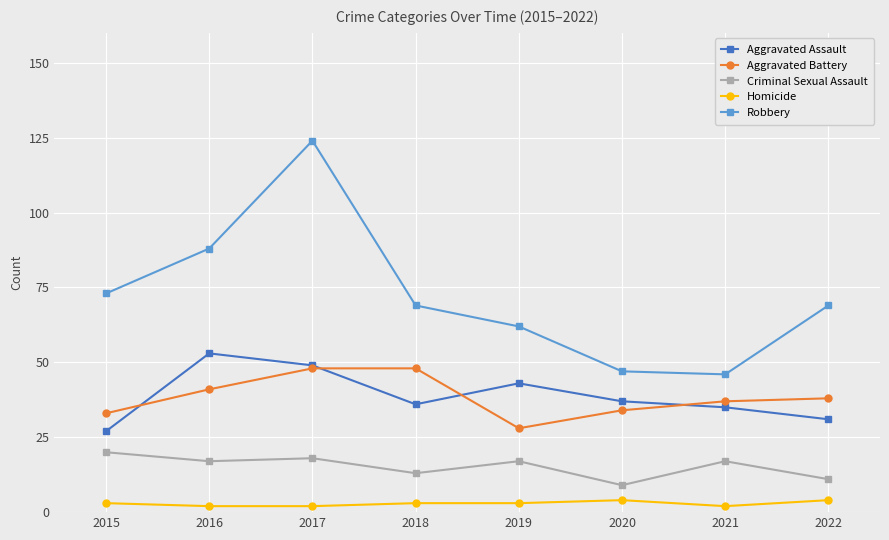

The Aggravated Battery series shows 85 at 2018. True or false?

False